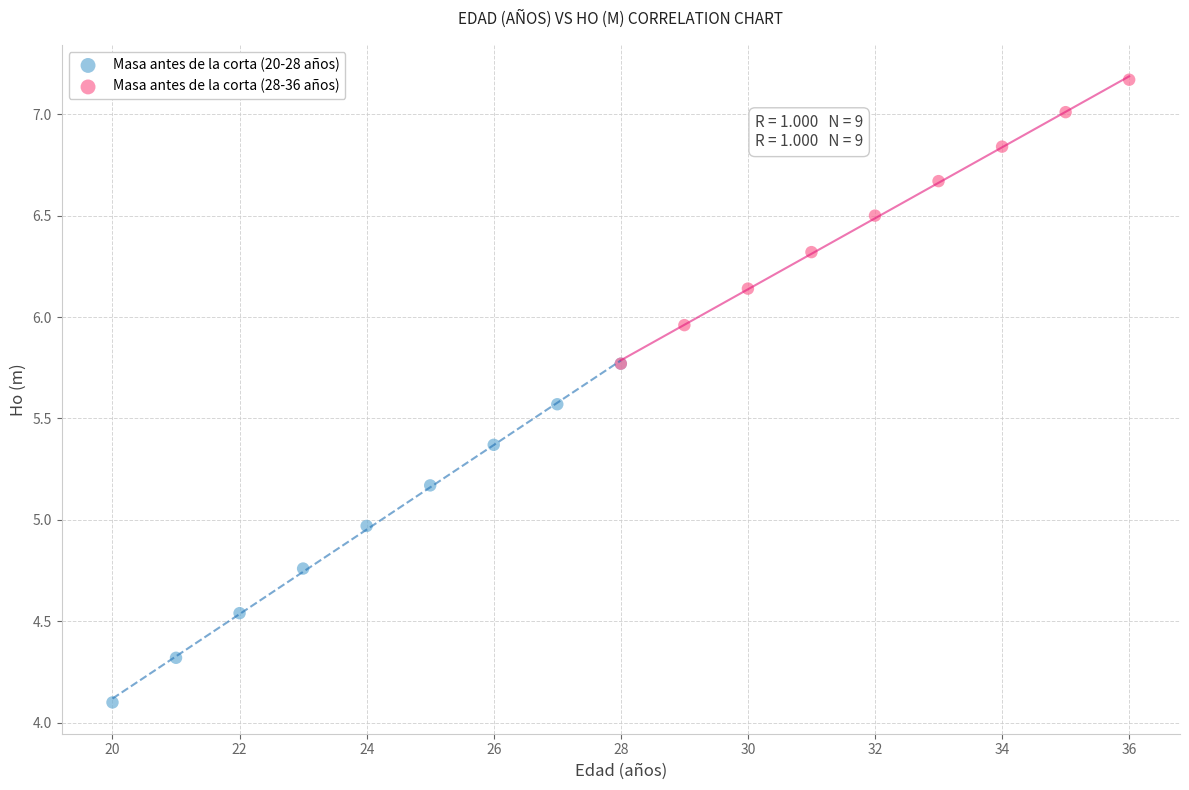

Which series contains the highest Y value?

Masa antes de la corta (28-36 años)